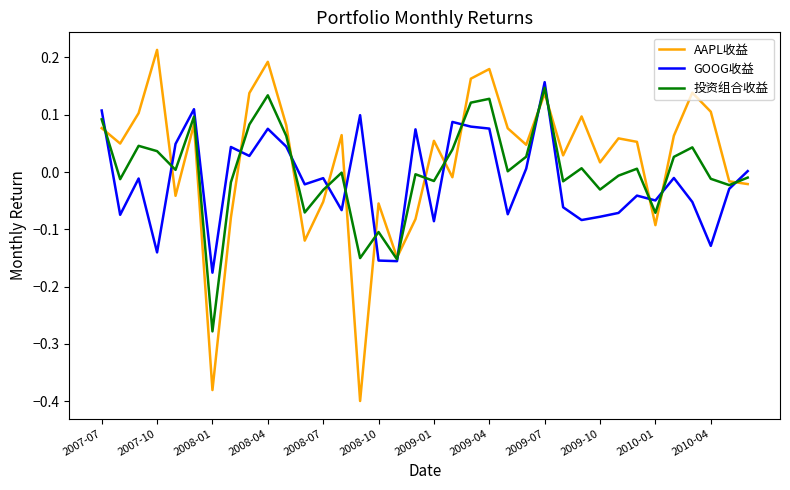

Which series has the largest range (max minus min)?

AAPL收益